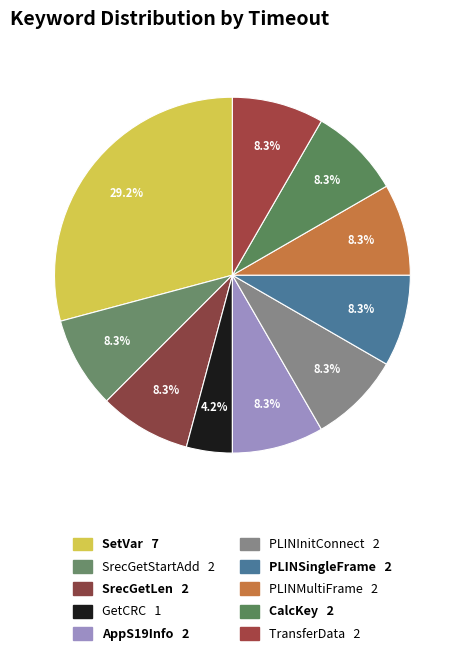

How many slices are in this pie chart?

10